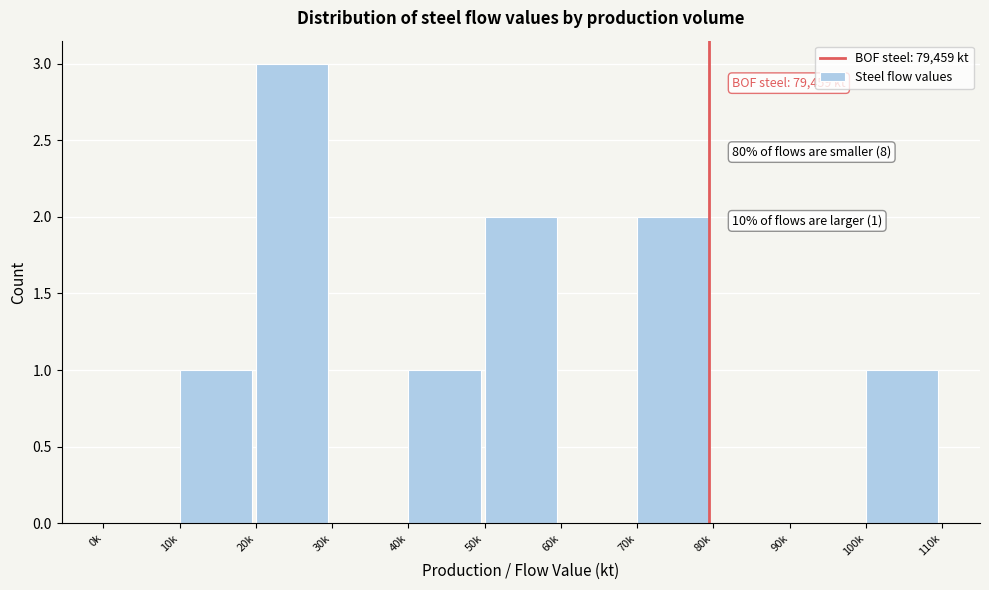

Reading left to right, extract all data points from this chart.

0k=0	10k=1	20k=3	30k=0	40k=1	50k=2	60k=0	70k=2	80k=0	90k=0	100k=1